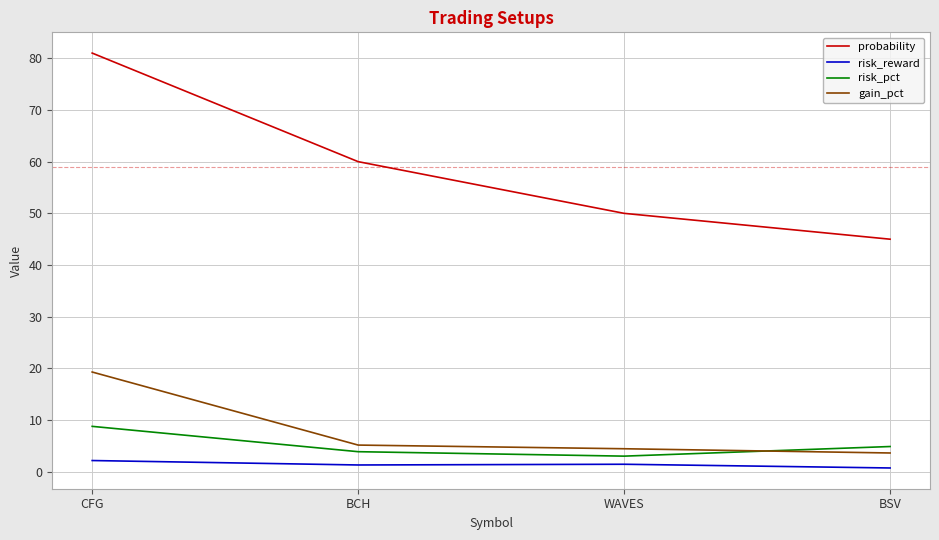

True or false: risk_reward and probability intersect in this chart.

False